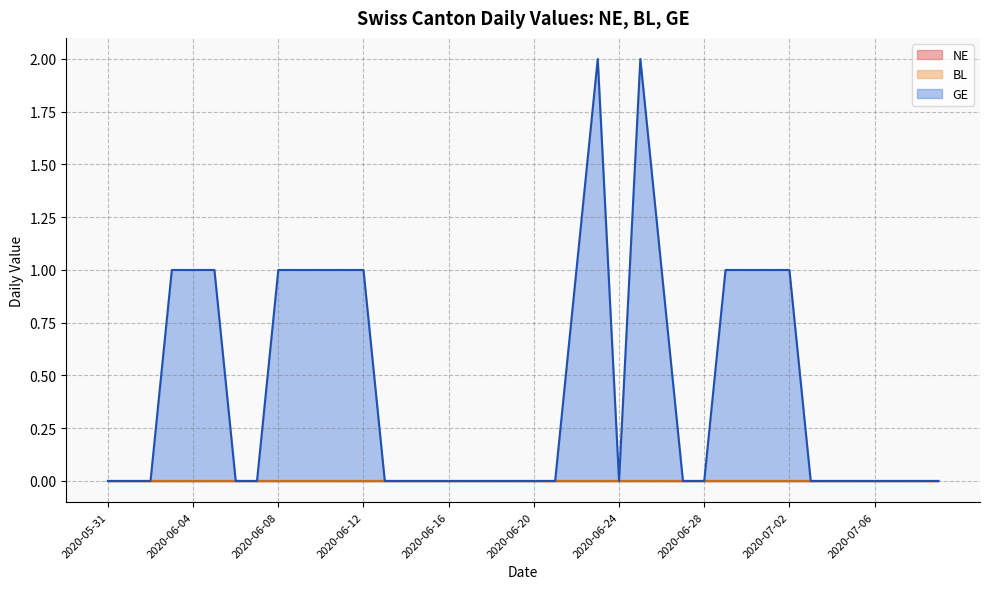

How many interior local peaks does the GE series have?

2